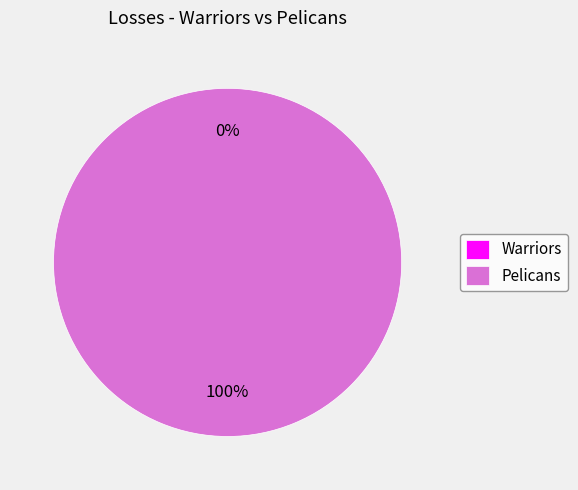

Rank the categories by value from lowest to highest.

Warriors, Pelicans